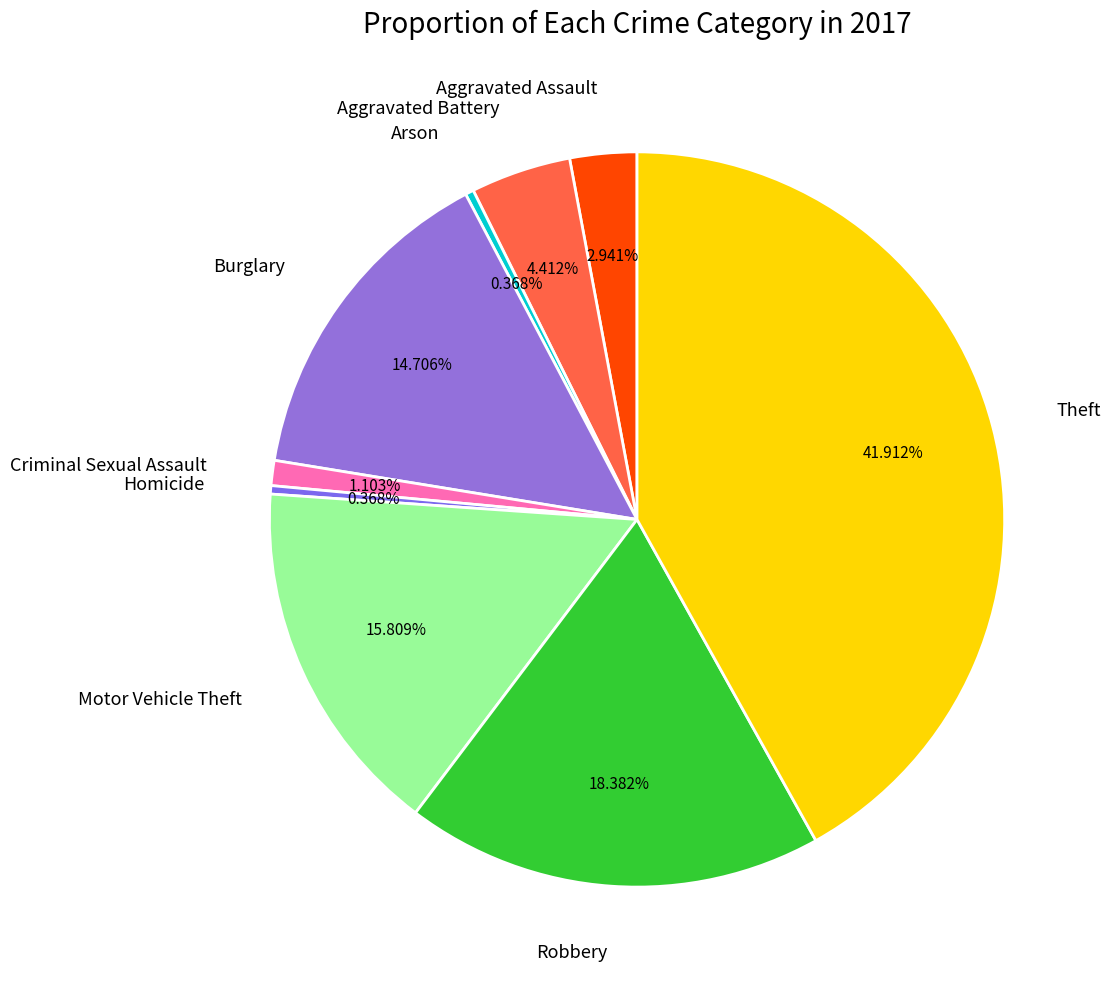

What is the total percentage of Theft and Robbery?

60.3%